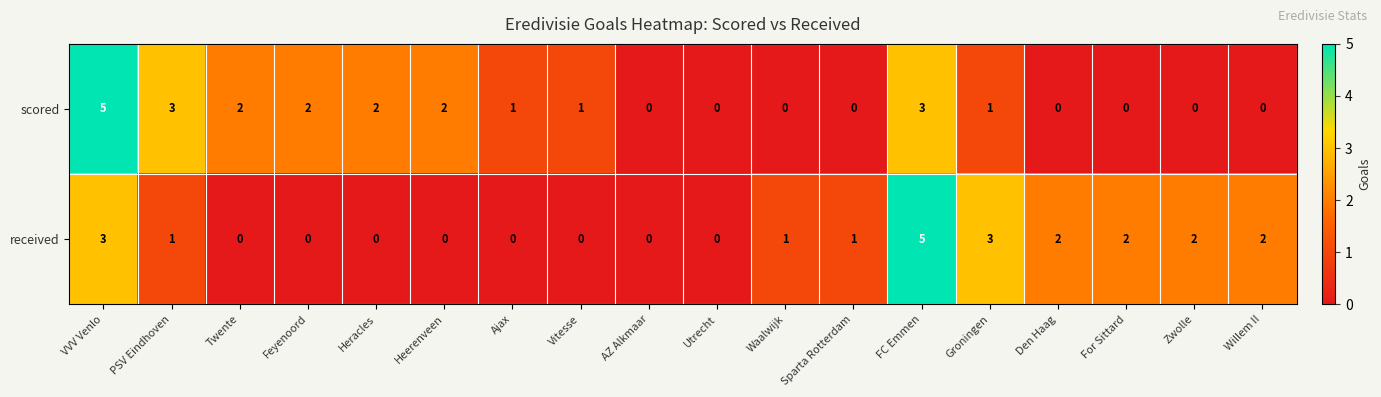

How many values in scored are above zero?

10